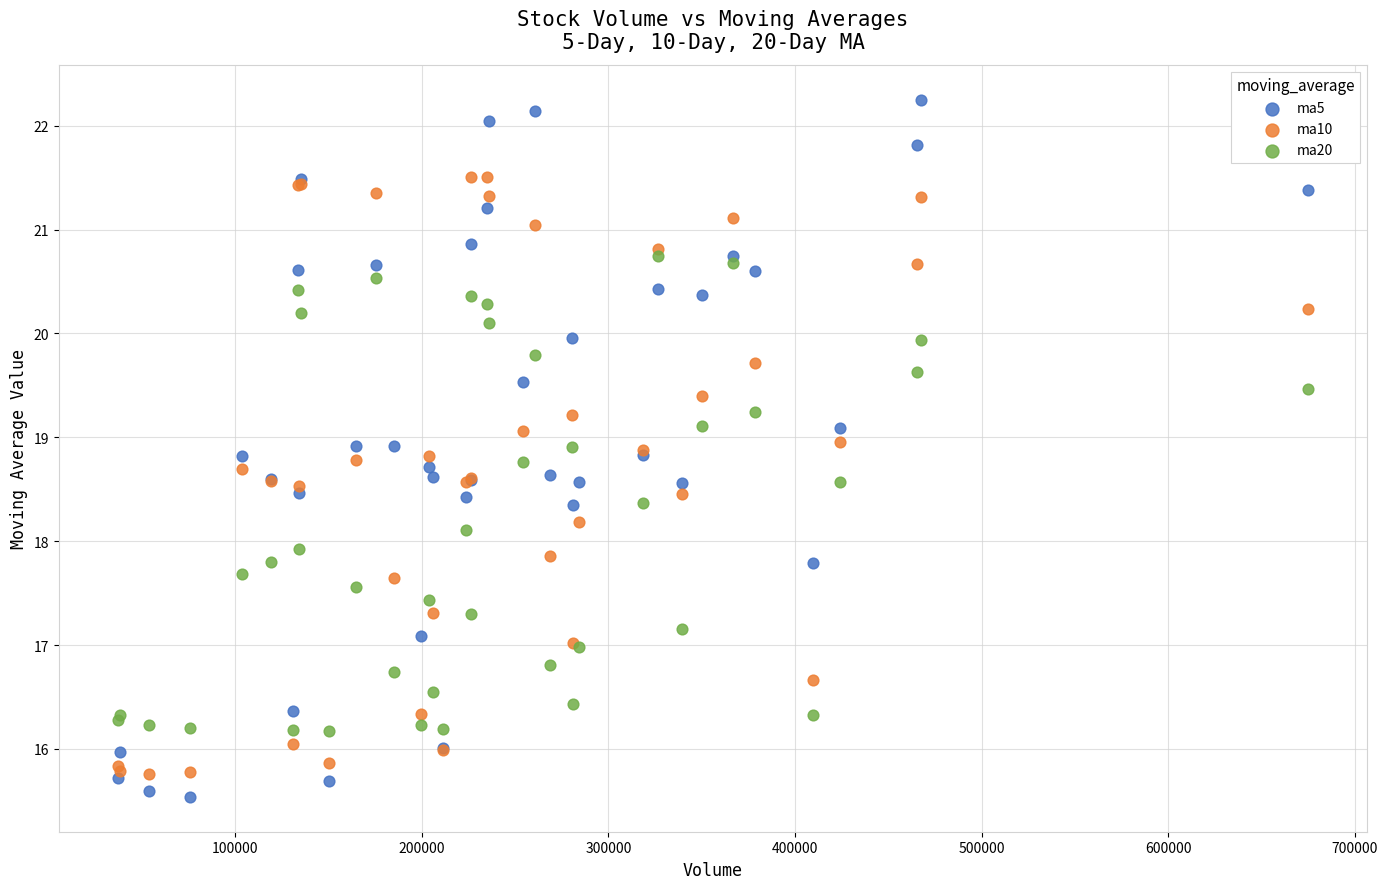

Which series contains the lowest Y value?

ma5